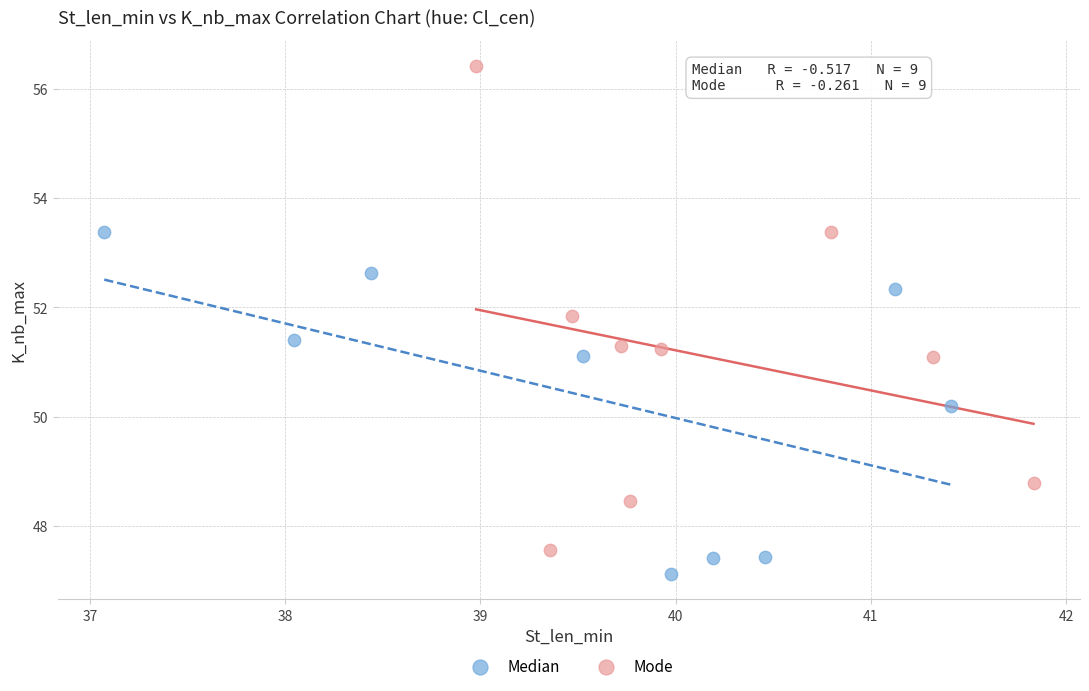

Which series has the widest spread of Y values?

Mode